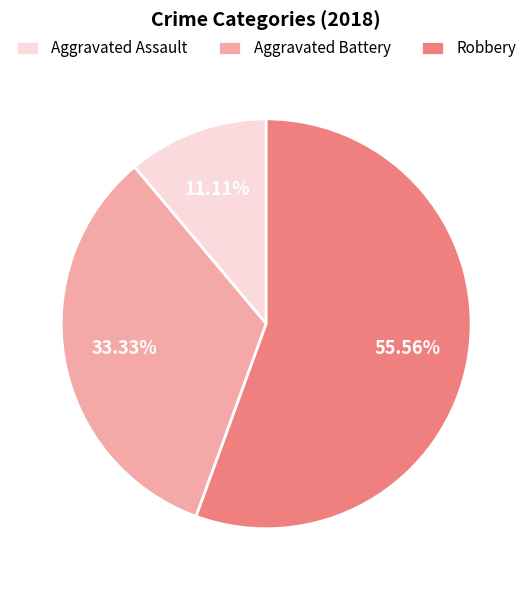

True or false: Robbery accounts for 56% of the total.

True